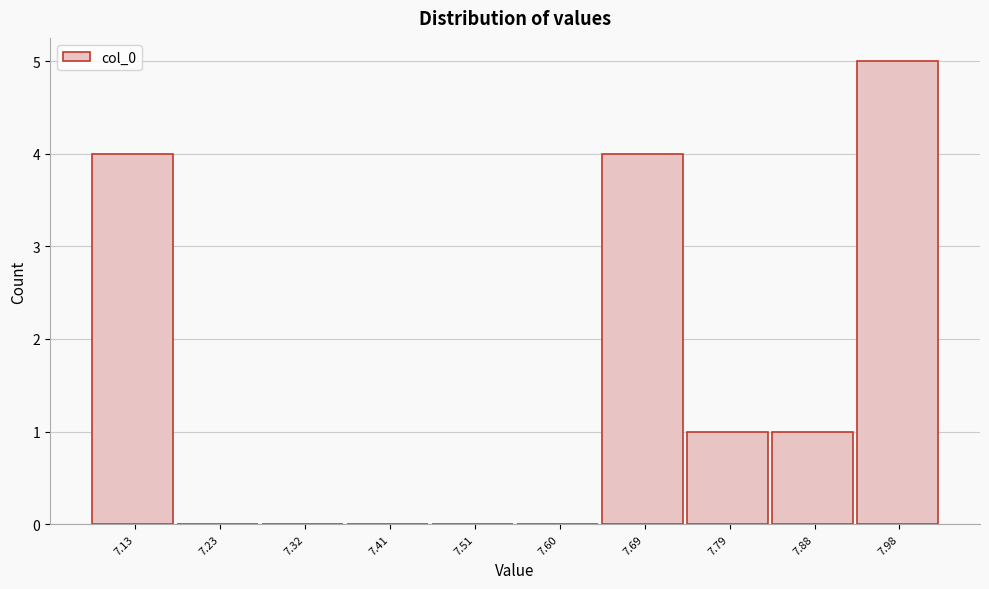

Reading right to left, list all the values displayed in this chart.

7.98=5	7.88=1	7.79=1	7.69=4	7.60=0	7.51=0	7.41=0	7.32=0	7.23=0	7.13=4